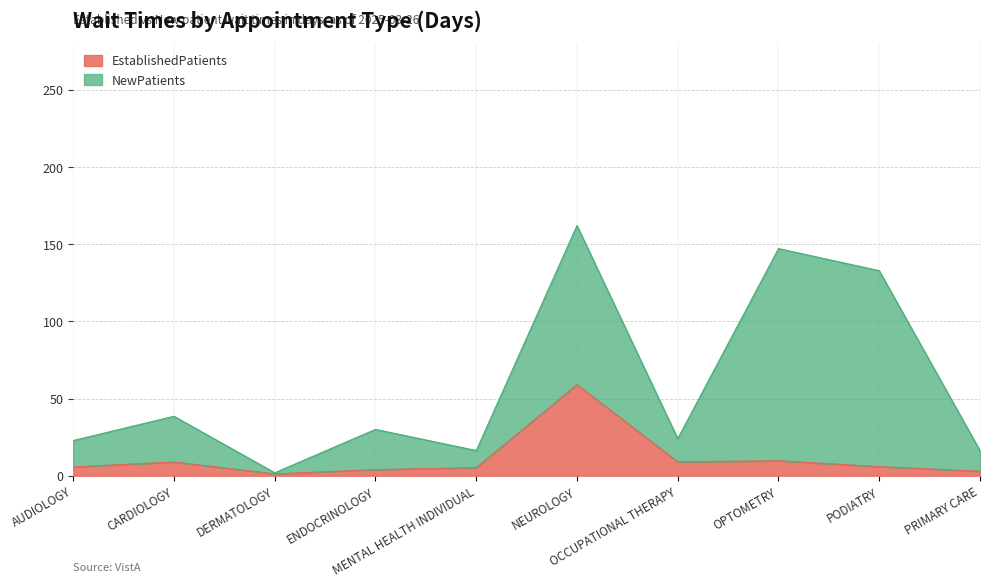

What is the ratio of the value at CARDIOLOGY to the value at DERMATOLOGY?

7.4